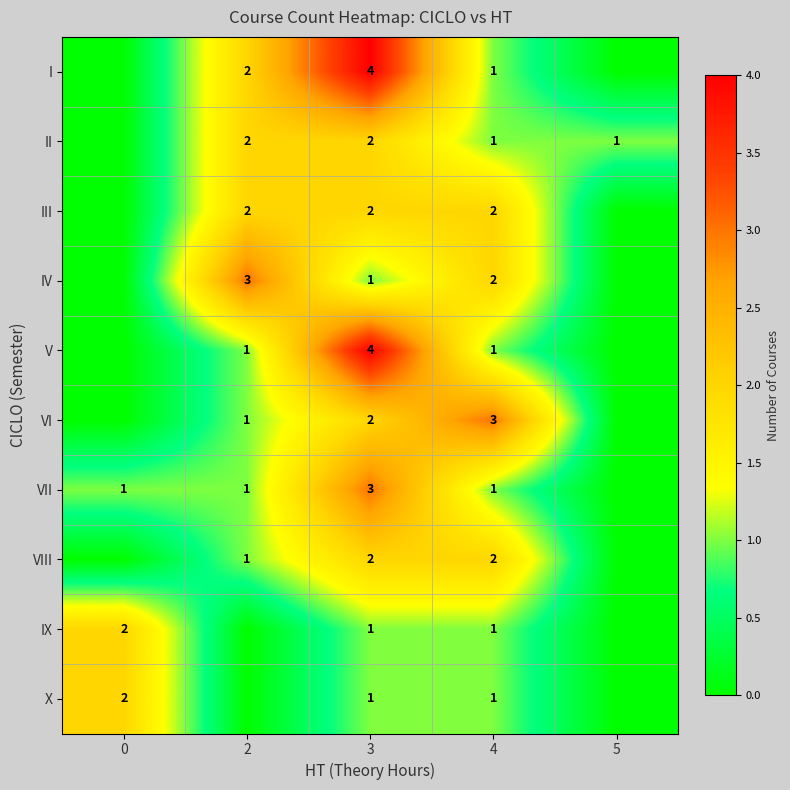

What is the total value across all series at 4?

15